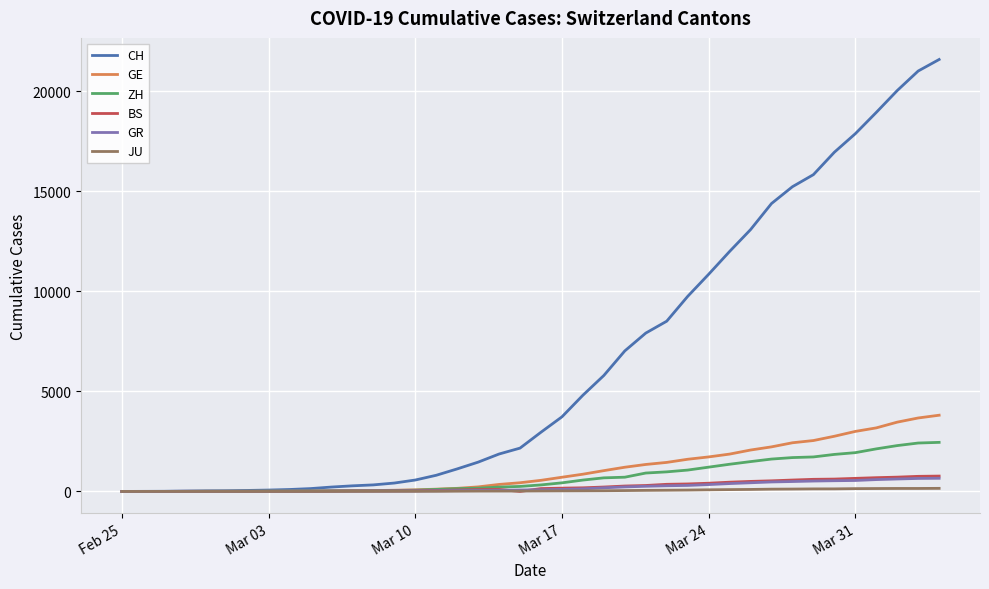

Which series has the widest spread of values?

CH